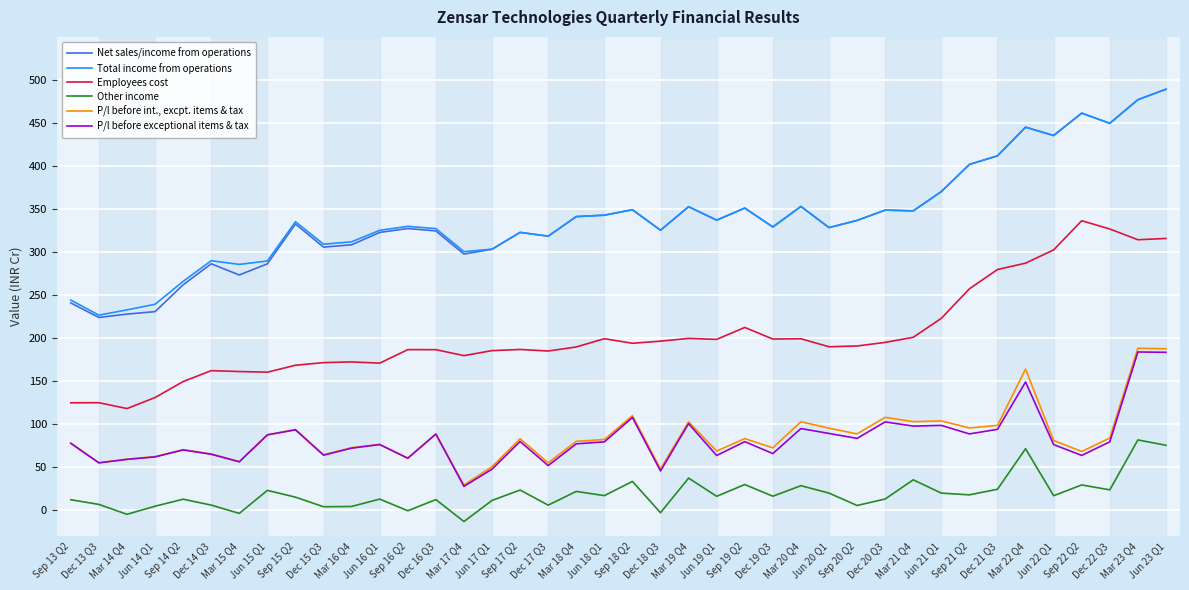

Between Sep 16 Q2 and Mar 22 Q4, which series saw the biggest shift?

Net sales/income from operations